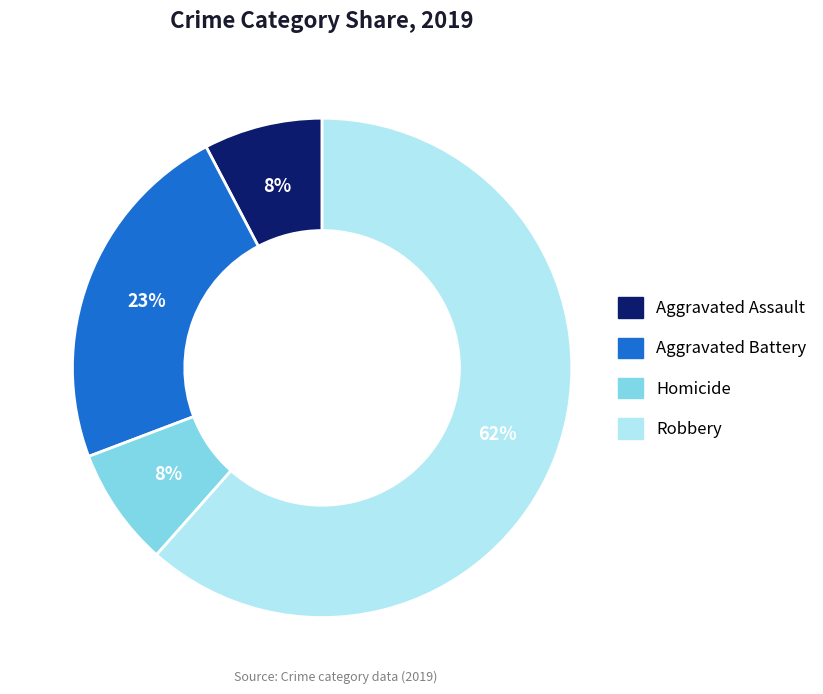

To the nearest percent, what is the average slice percentage?

25%